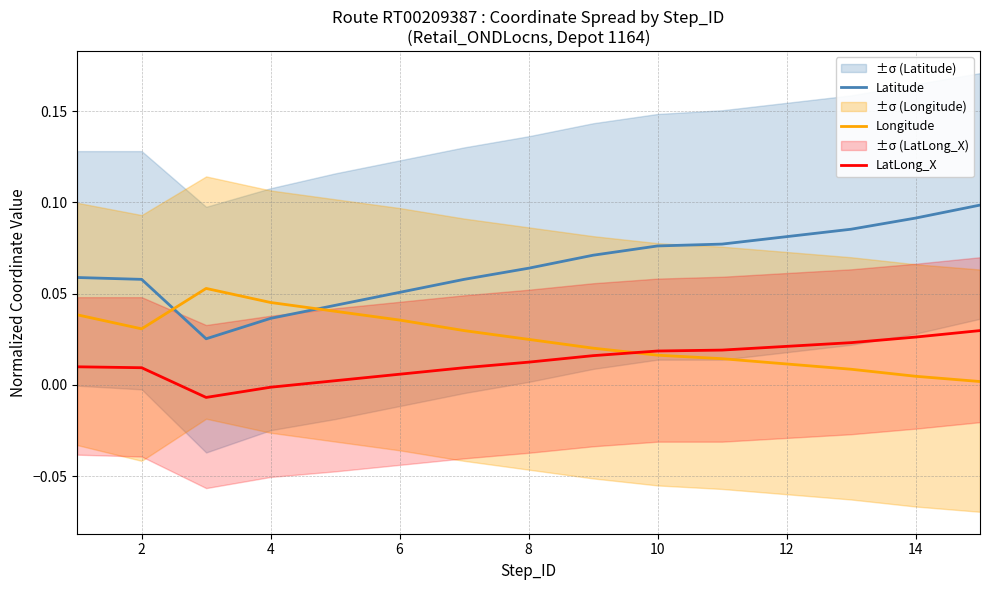

True or false: LatLong_X and Latitude intersect in this chart.

False